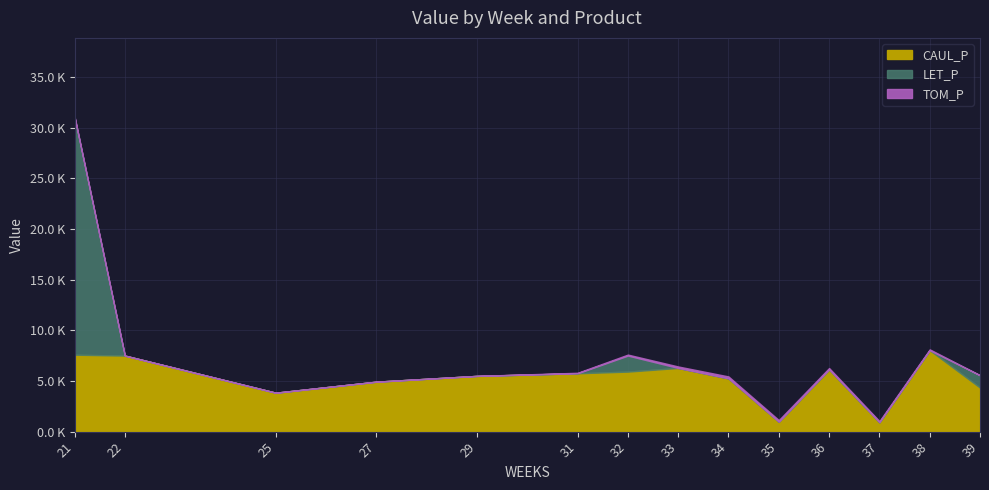

Where is the first local minimum for CAUL_P?

25